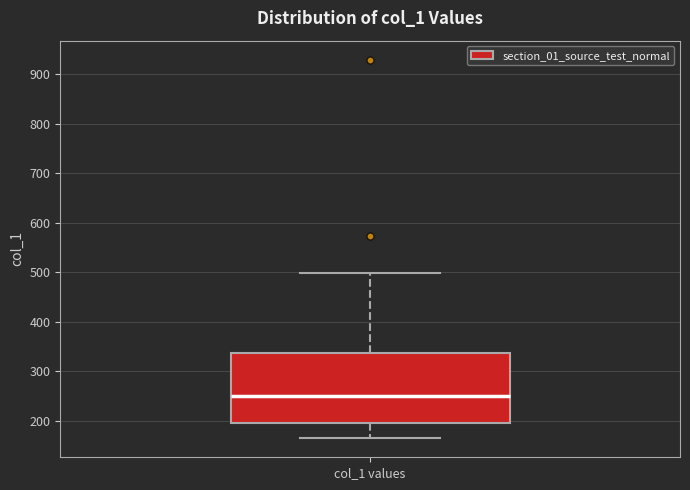

Transcribe this box plot: give where the median line is, the range the box spans, and where the two whiskers end, as read against the y-axis. The values are not printed on the chart, so give them approximately, as read against the axis.

median 250, box 200 to 340, whiskers 160 to 500